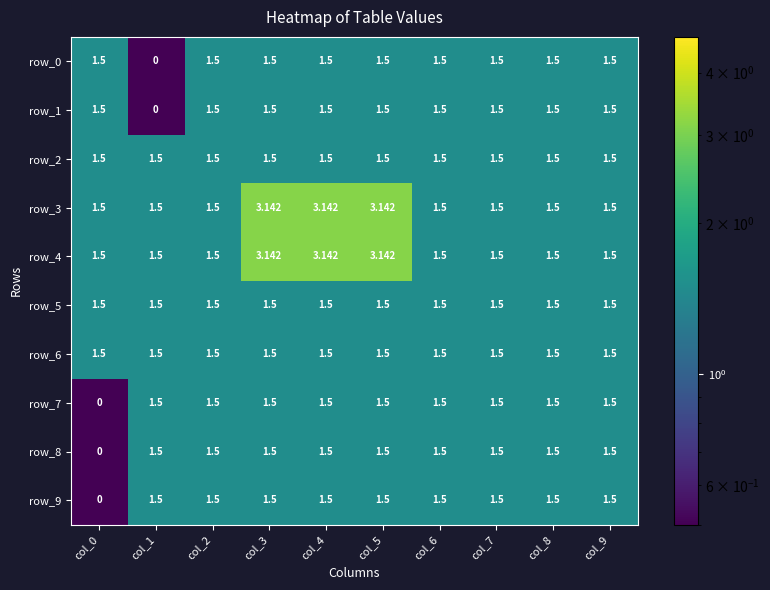

The row_3 series shows 1.5 at col_0. True or false?

True